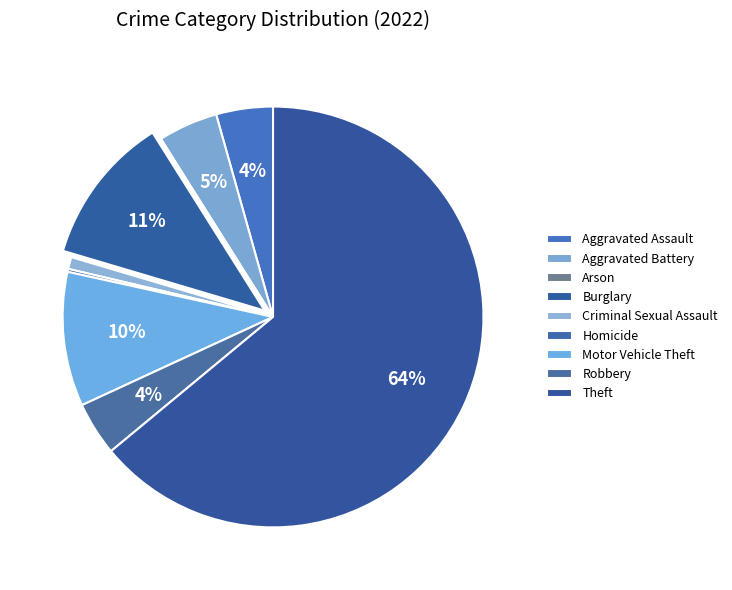

What is the smallest slice in the pie chart?

Arson